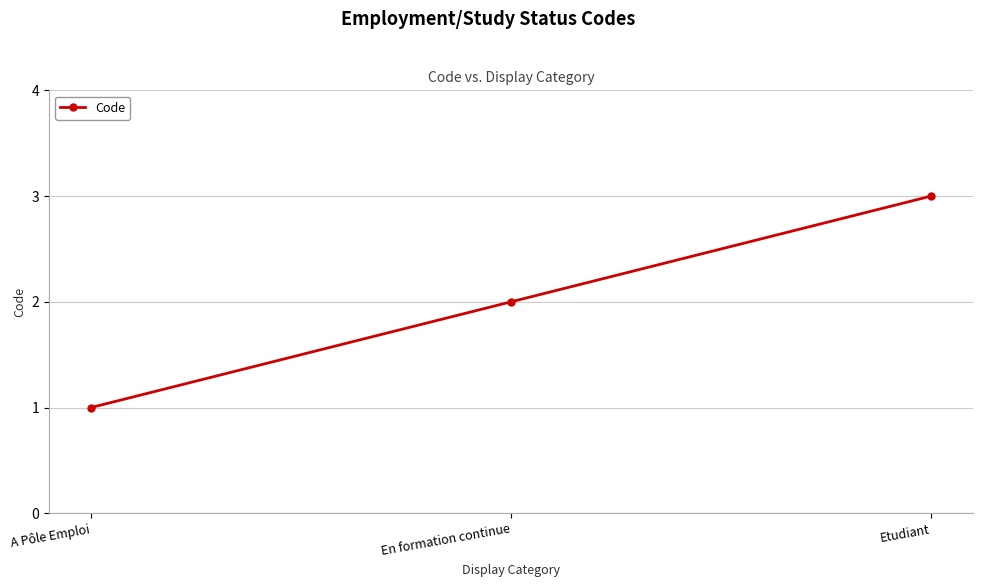

What is the minimum value shown in the chart?

1